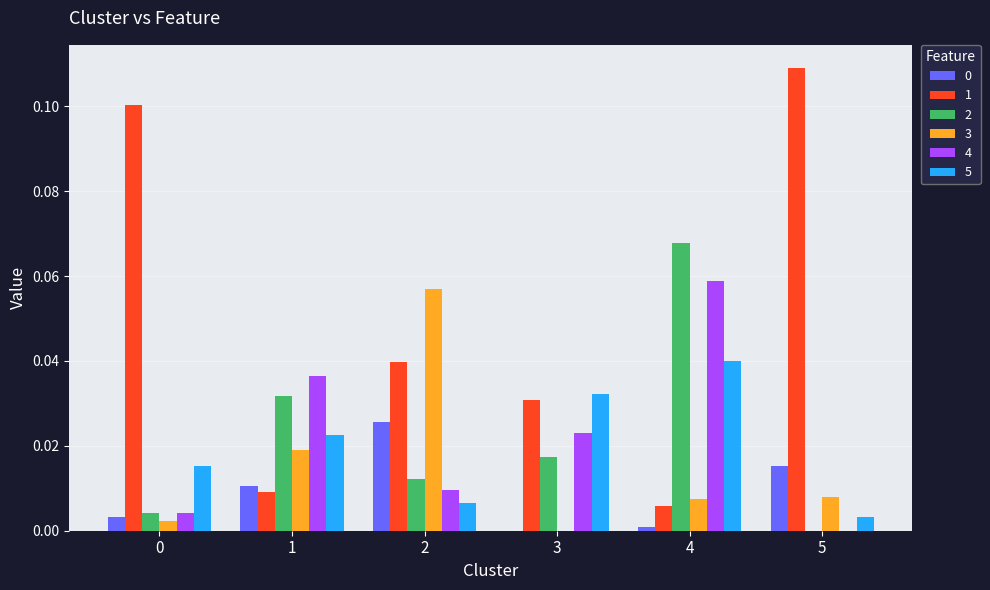

At which category is the sum across all series the highest?

4